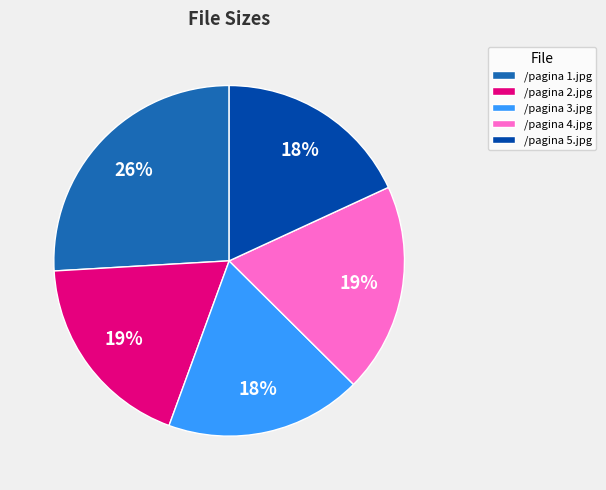

Is the sum of /pagina 4.jpg and /pagina 3.jpg greater than half?

No